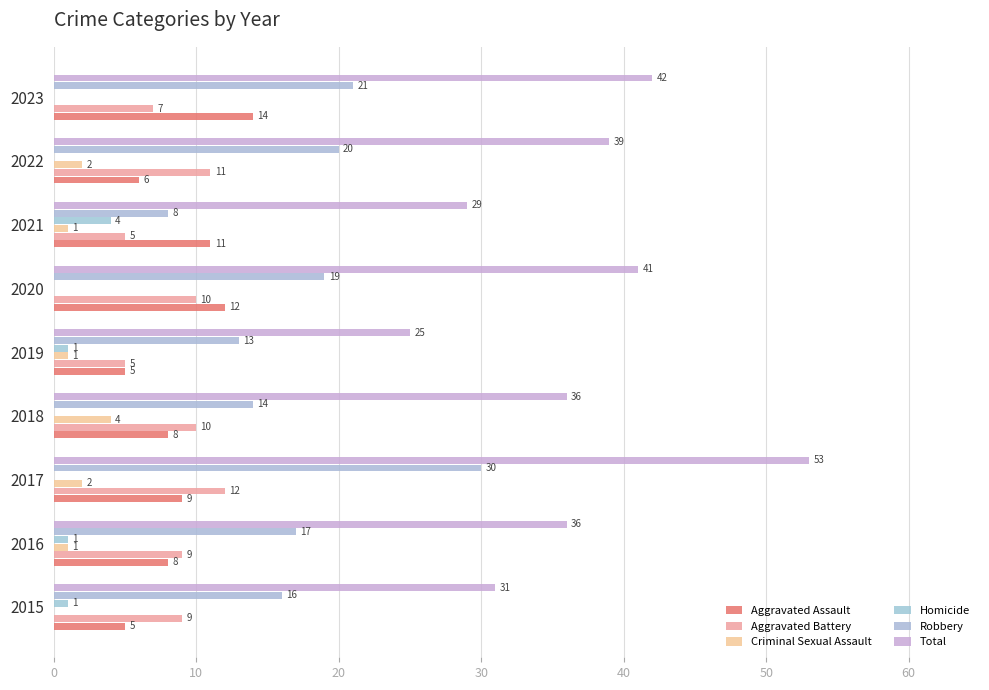

How many categories are shown in the chart?

9